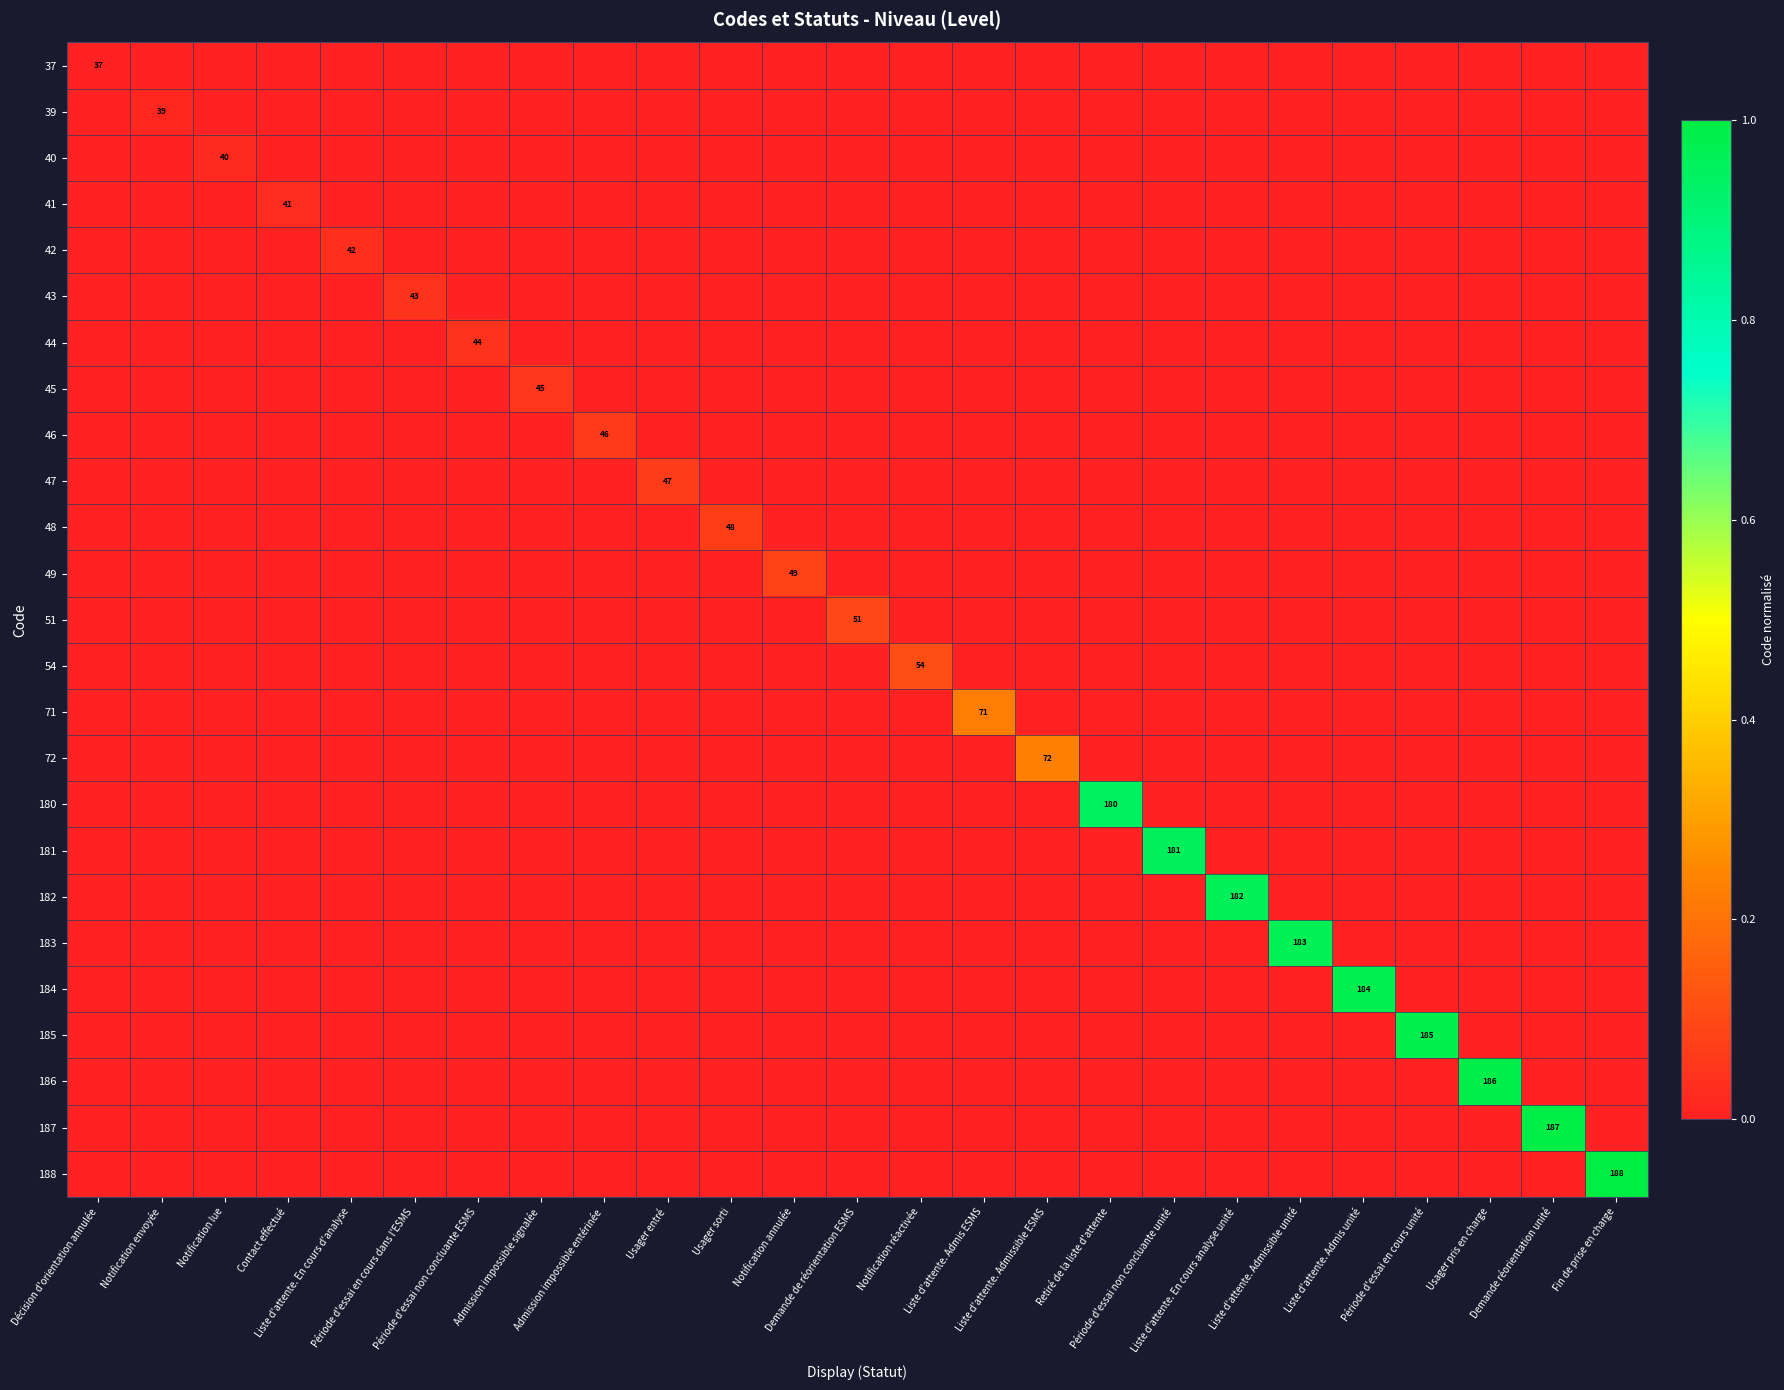

Which category has the lowest value in the 39 series?

Décision d'orientation annulée